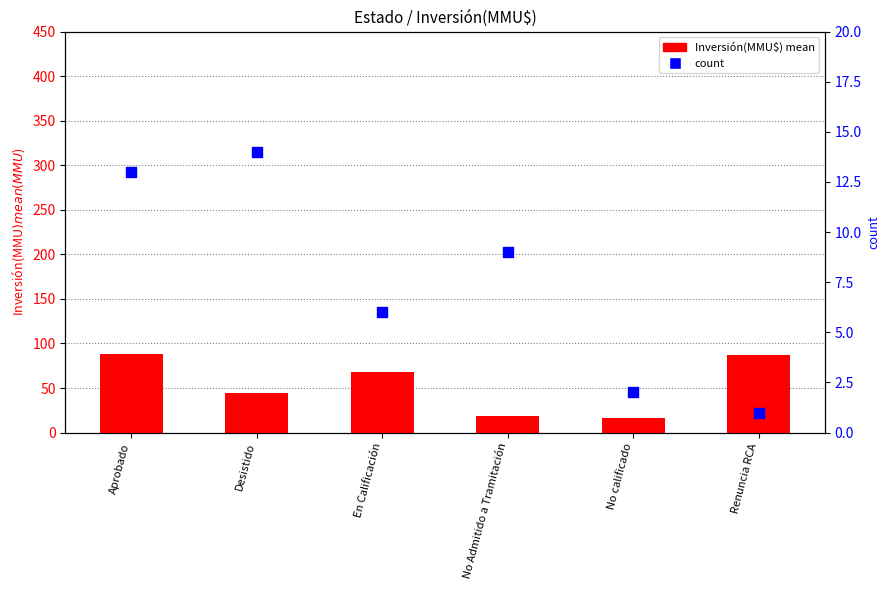

Which series reaches the maximum Y coordinate?

Inversión(MMU$) mean